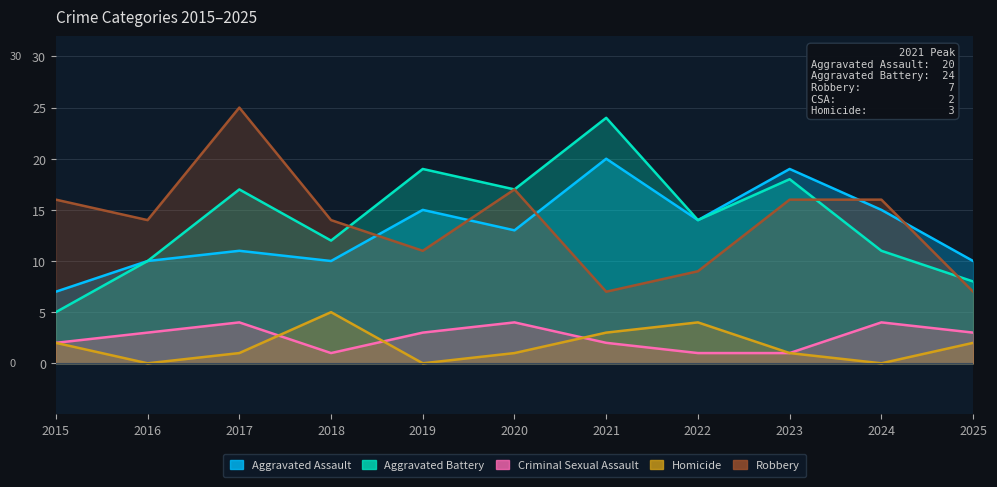

Where does the Robbery series first go above 14?

2015